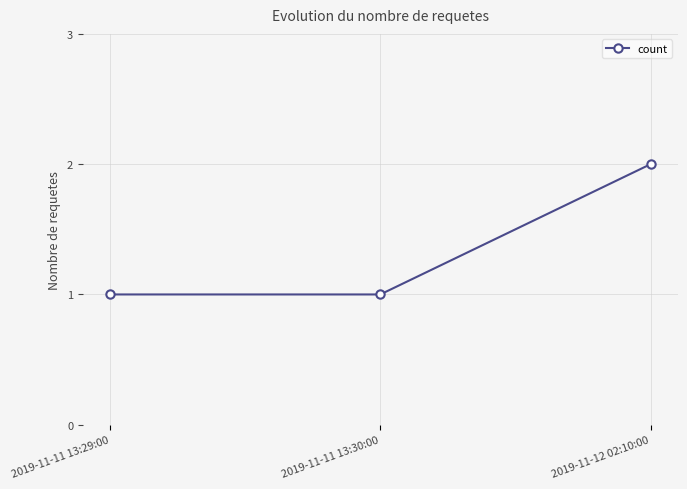

The chart shows a value of 1 at 2019-11-12 02:10:00. True or false?

False